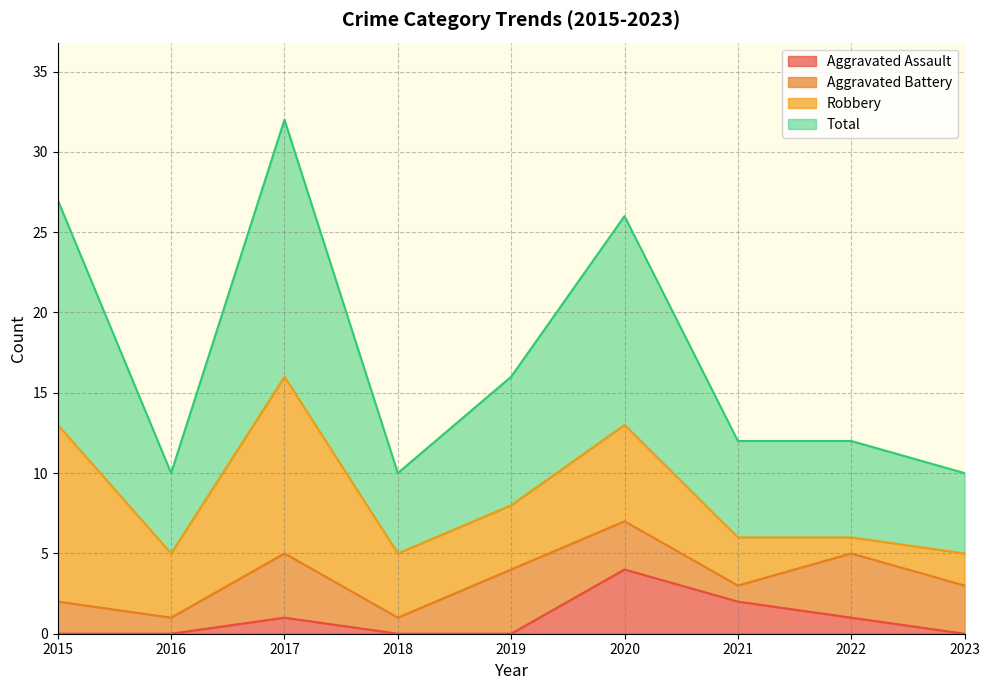

What is the difference between the second highest and second lowest values in the Aggravated Assault series?

2